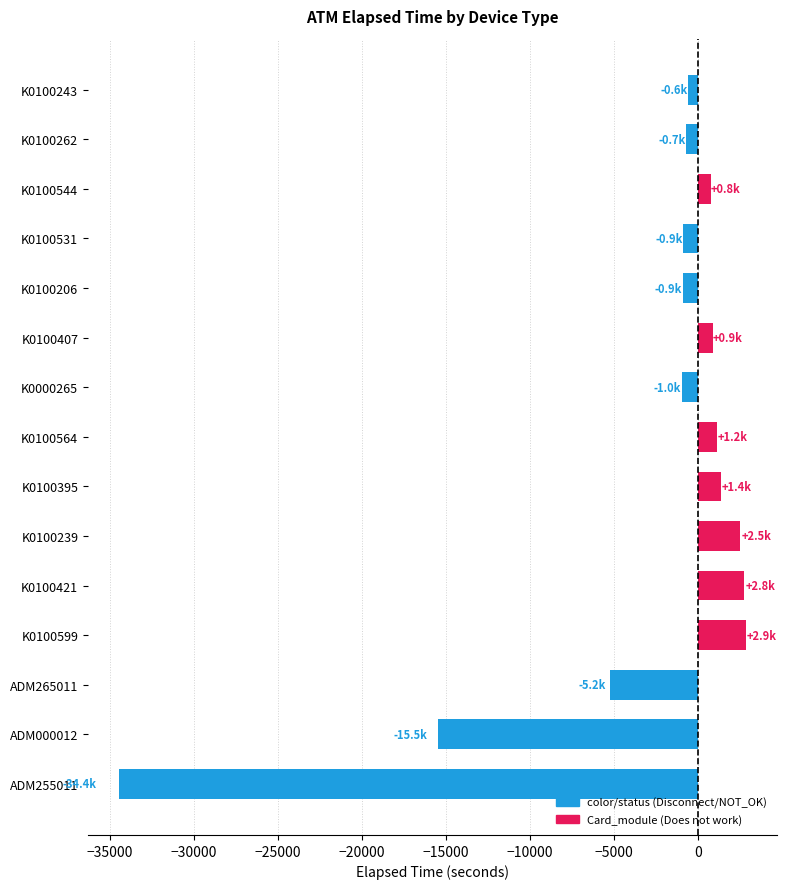

Is it true that the value at K0100206 is -885?

True